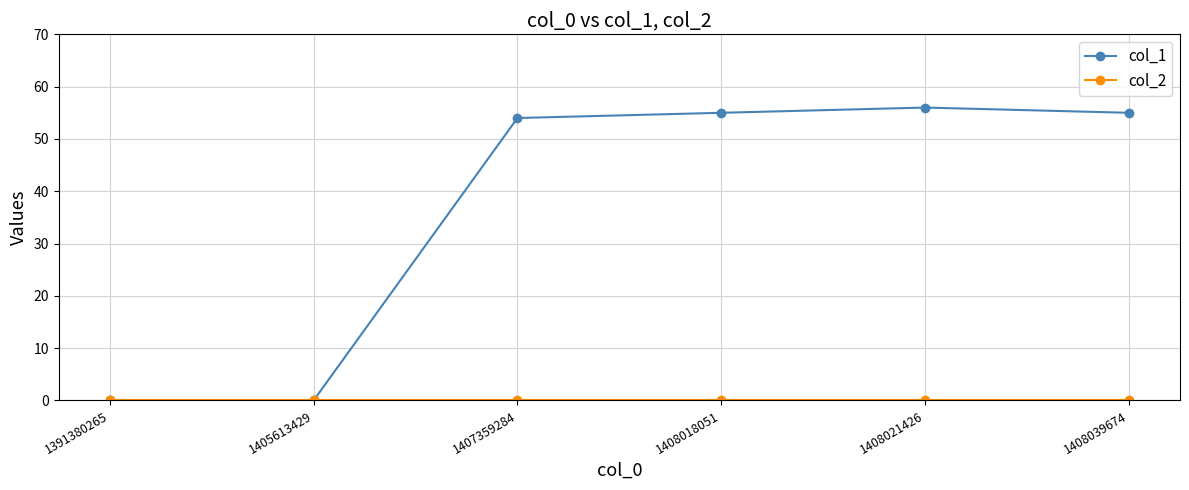

What is the greatest value displayed?

56